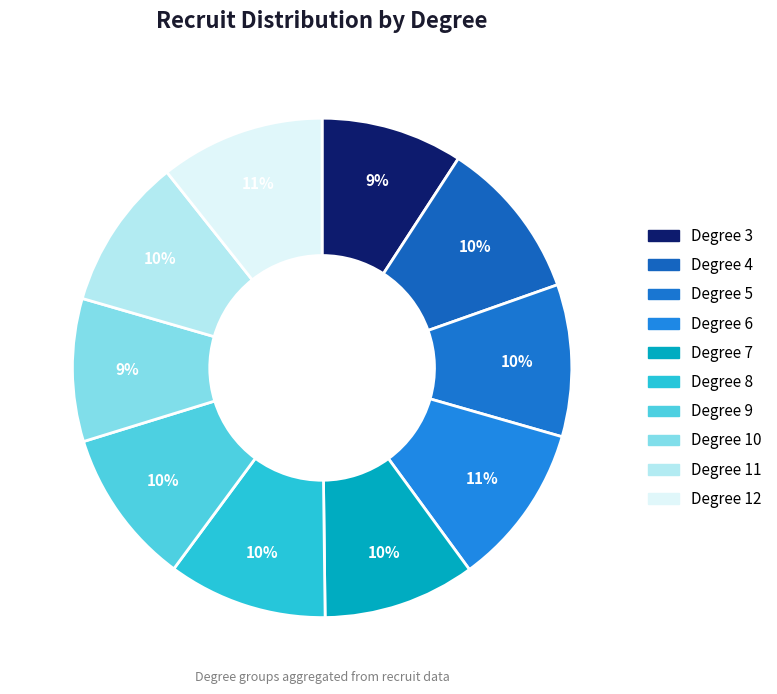

How many segments does this pie chart have?

10